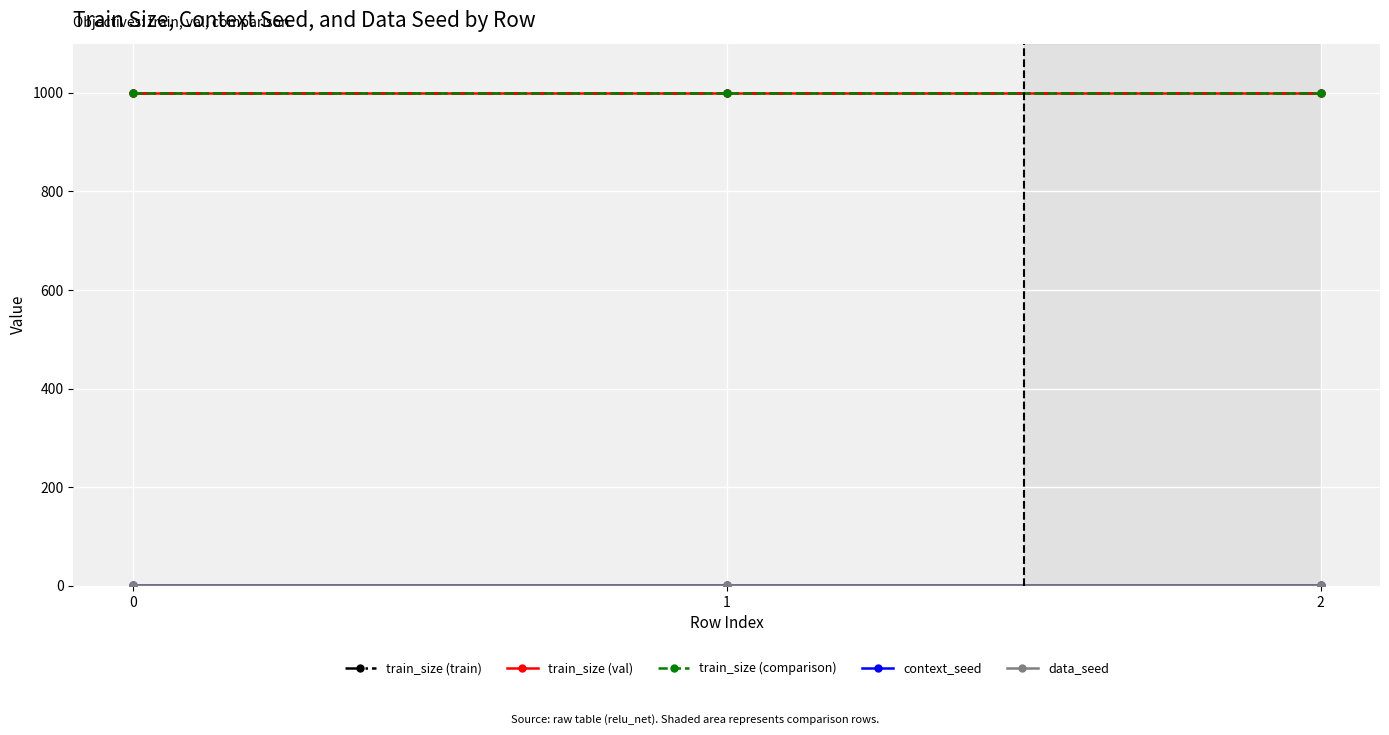

Does the chart have visible grid lines?

Yes